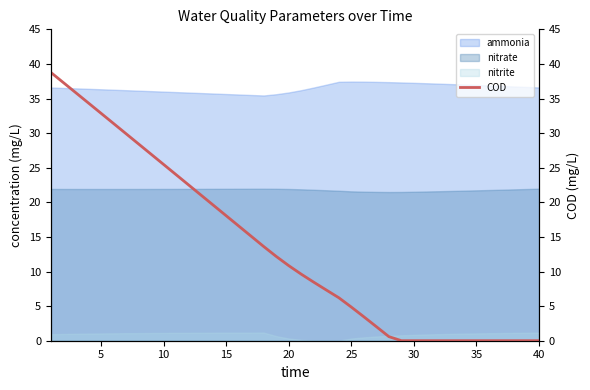

What is the maximum value for ammonia?

37.4